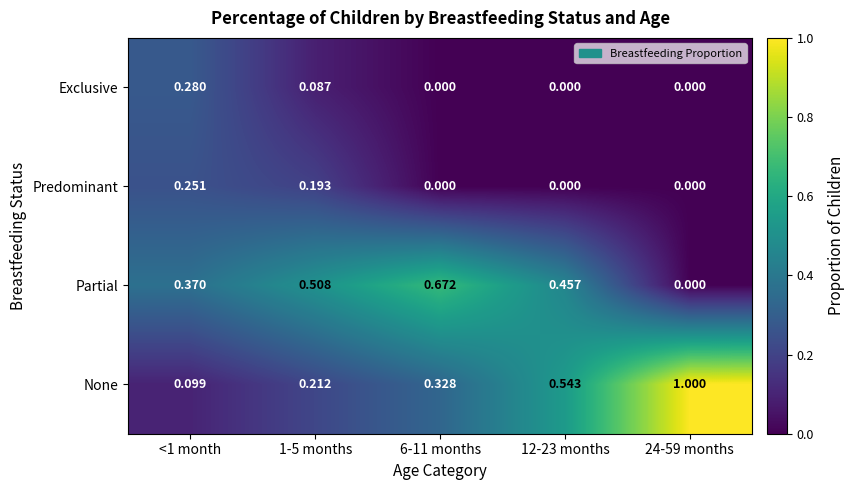

Which series has the largest total across all categories?

None